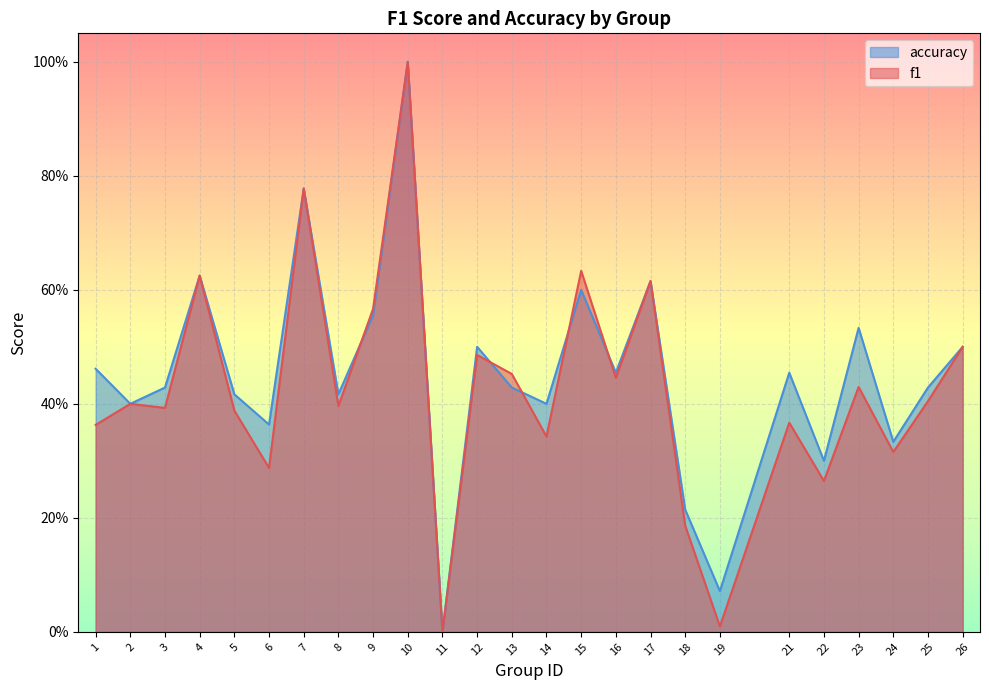

Which series has the largest total across all categories?

accuracy